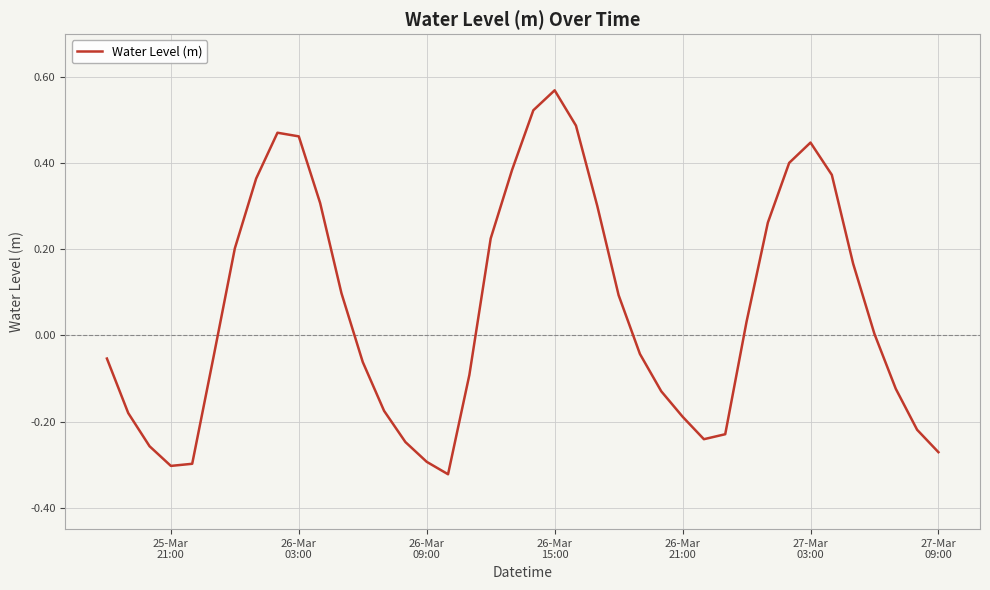

What is the difference between the maximum and minimum values?

0.9